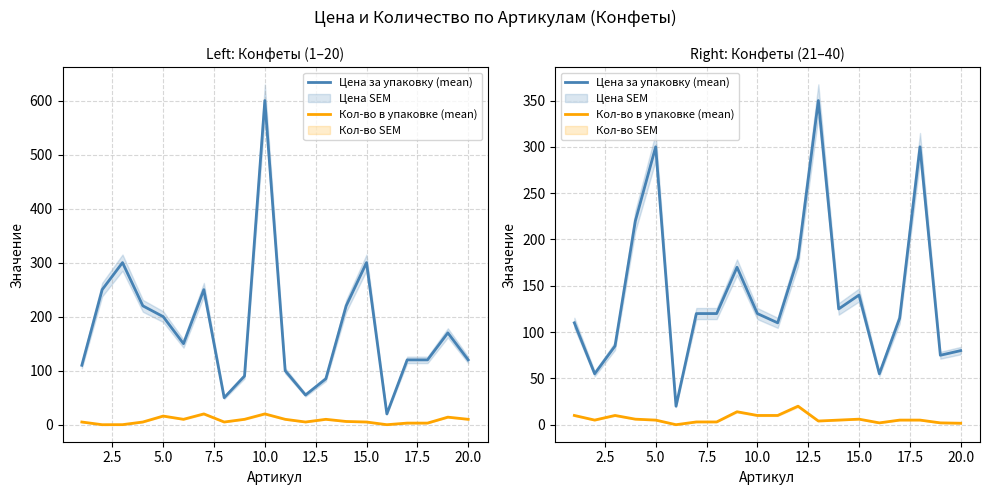

Which series has the largest total across all categories?

Цена за упаковку (mean)